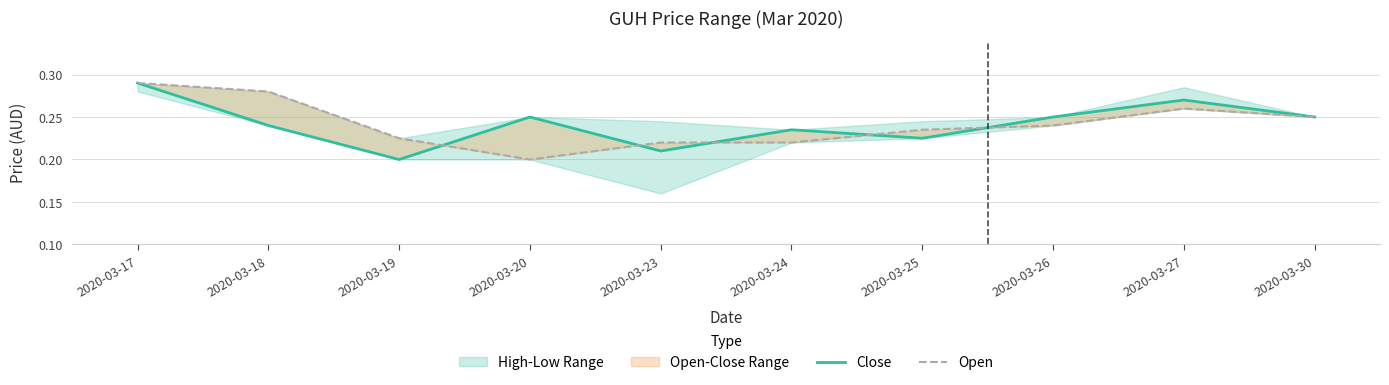

True or false: Open has a value of 0.2 at 2020-03-20.

True